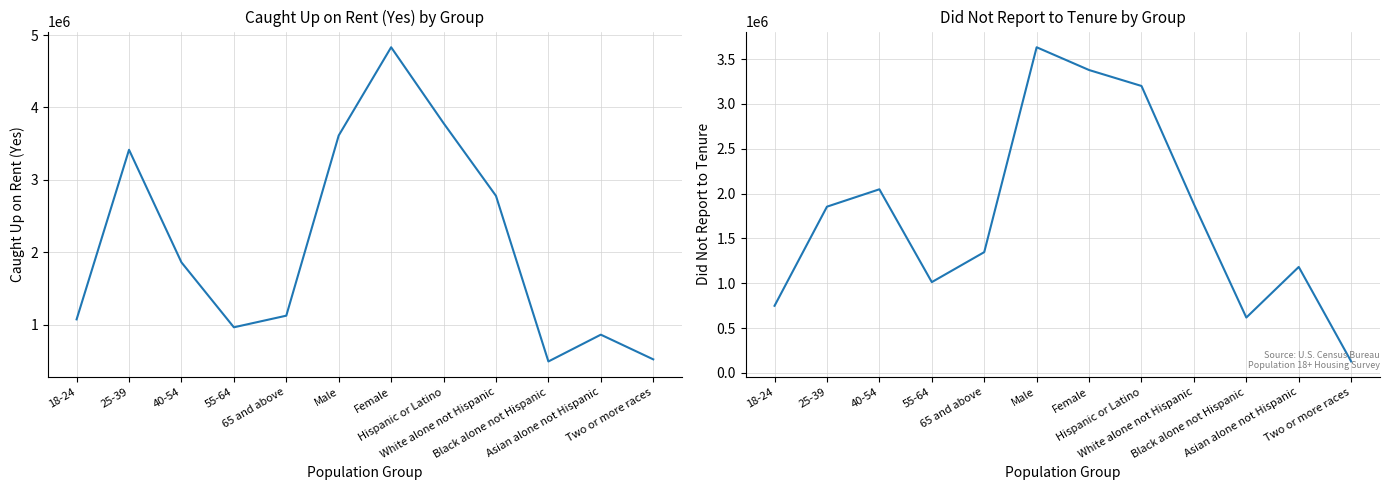

Is the value of Did Not Report to Tenure at White alone not Hispanic greater than the value of Caught Up on Rent (Yes) at Male?

No